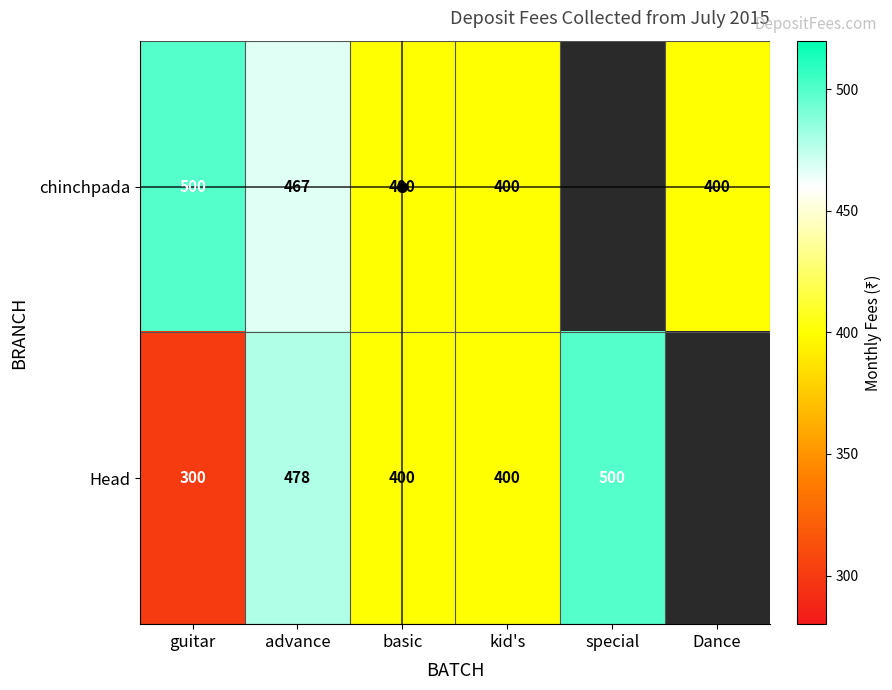

The Head series shows 500.0 at special. True or false?

True